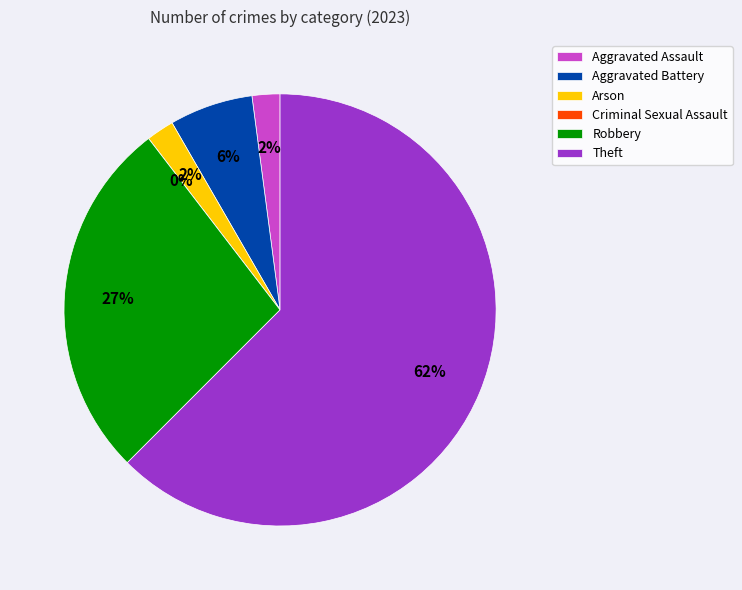

What percentage is the Theft slice, to the nearest percent?

62%